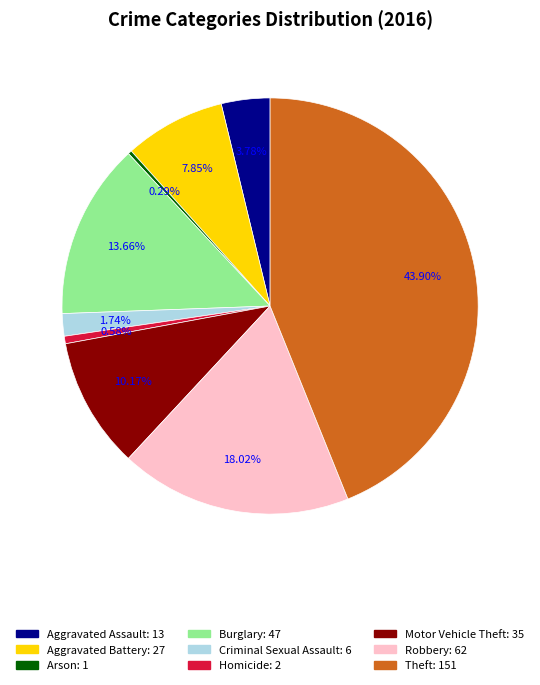

Which category has the biggest portion of the pie?

Theft